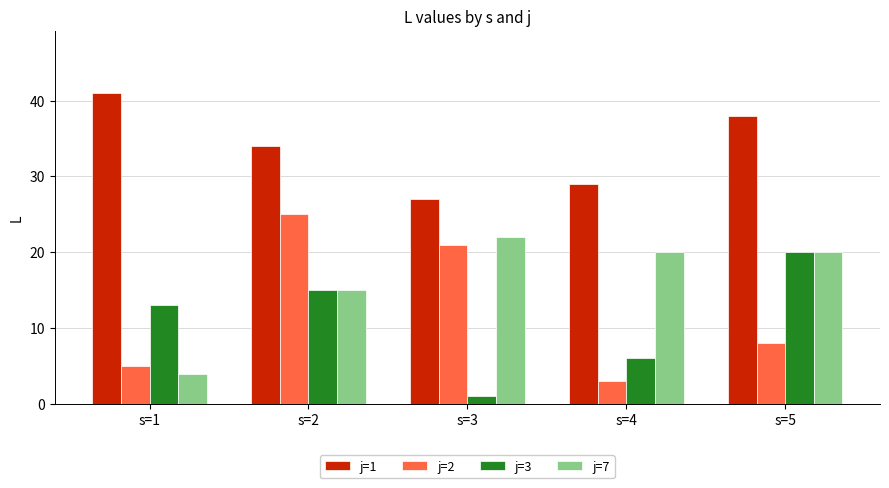

Reading left to right, what are all the values shown in this chart?

j=1: 41	34	27	29	38
j=2: 5	25	21	3	8
j=3: 13	15	1	6	20
j=7: 4	15	22	20	20